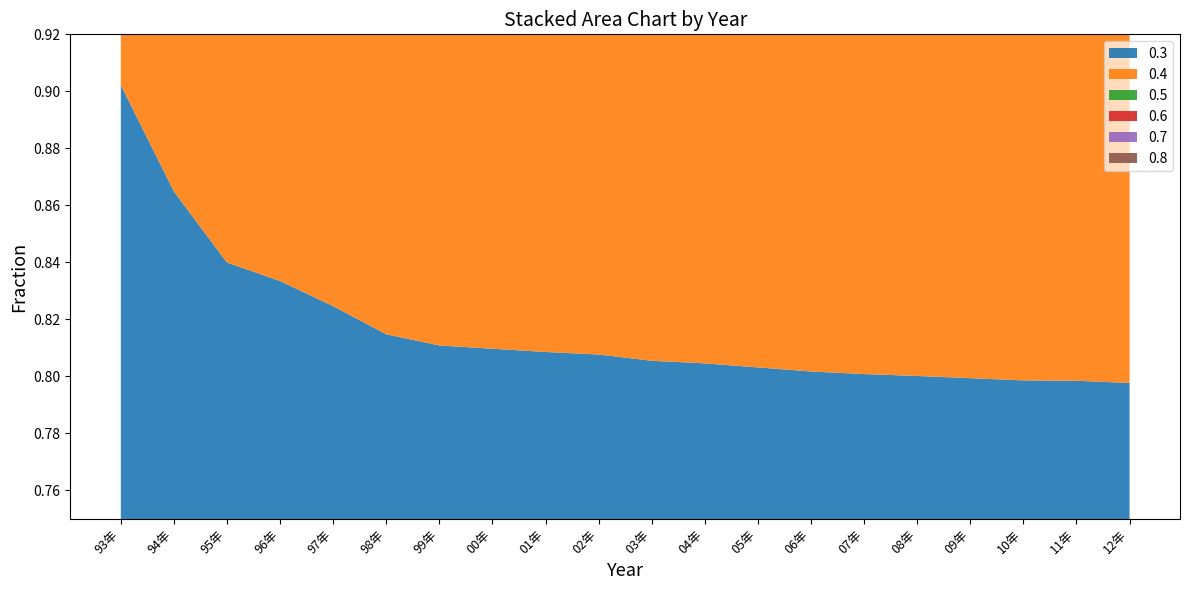

Reading left to right, extract all data points from this chart.

0.3: 93年=0.9	94年=0.9	95年=0.8	96年=0.8	97年=0.8	98年=0.8	99年=0.8	00年=0.8	01年=0.8	02年=0.8	03年=0.8	04年=0.8	05年=0.8	06年=0.8	07年=0.8	08年=0.8	09年=0.8	10年=0.8	11年=0.8	12年=0.8
0.4: 93年=0.9	94年=0.9	95年=0.8	96年=0.8	97年=0.8	98年=0.8	99年=0.8	00年=0.8	01年=0.8	02年=0.8	03年=0.8	04年=0.8	05年=0.8	06年=0.8	07年=0.8	08年=0.8	09年=0.8	10年=0.8	11年=0.8	12年=0.8
0.5: 93年=0.9	94年=0.9	95年=0.8	96年=0.8	97年=0.8	98年=0.8	99年=0.8	00年=0.8	01年=0.8	02年=0.8	03年=0.8	04年=0.8	05年=0.8	06年=0.8	07年=0.8	08年=0.8	09年=0.8	10年=0.8	11年=0.8	12年=0.8
0.6: 93年=0.9	94年=0.9	95年=0.8	96年=0.8	97年=0.8	98年=0.8	99年=0.8	00年=0.8	01年=0.8	02年=0.8	03年=0.8	04年=0.8	05年=0.8	06年=0.8	07年=0.8	08年=0.8	09年=0.8	10年=0.8	11年=0.8	12年=0.8
0.7: 93年=0.9	94年=0.8	95年=0.8	96年=0.8	97年=0.8	98年=0.8	99年=0.8	00年=0.8	01年=0.8	02年=0.8	03年=0.8	04年=0.8	05年=0.8	06年=0.8	07年=0.8	08年=0.8	09年=0.8	10年=0.8	11年=0.8	12年=0.8
0.8: 93年=0.9	94年=0.8	95年=0.8	96年=0.8	97年=0.8	98年=0.8	99年=0.8	00年=0.8	01年=0.8	02年=0.8	03年=0.8	04年=0.8	05年=0.8	06年=0.8	07年=0.8	08年=0.8	09年=0.8	10年=0.8	11年=0.8	12年=0.8